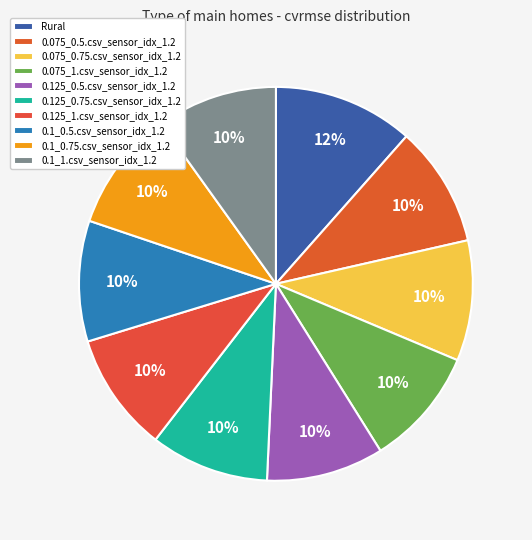

How many slices are in this pie chart?

10